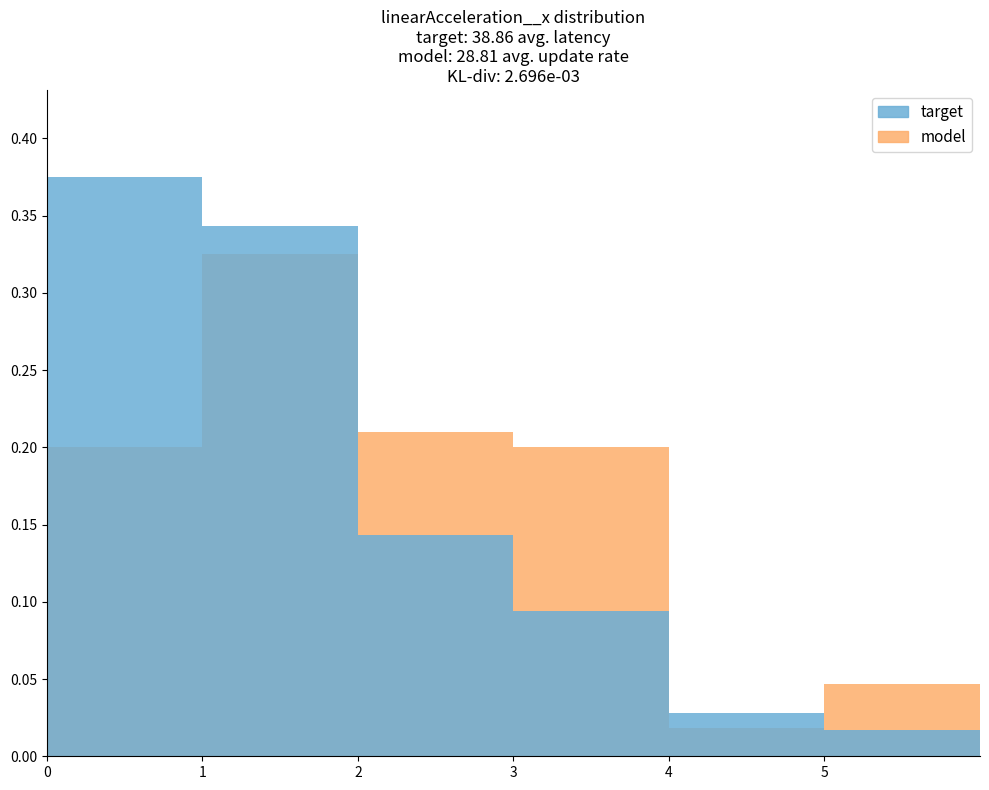

Reading left to right, what are all the values shown in this chart?

target: 0.4	0.3	0.1	0.1	0.0	0.0
model: 0.2	0.3	0.2	0.2	0.0	0.0